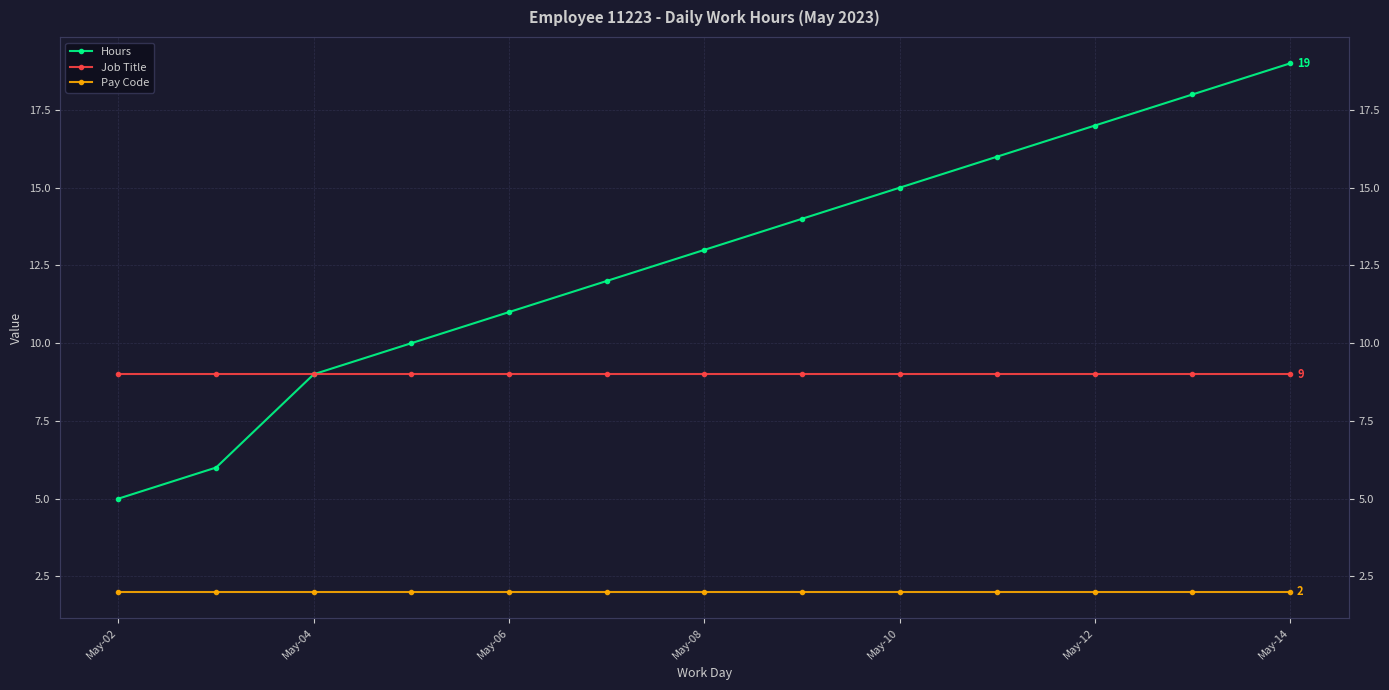

Which series has the largest total across all categories?

Hours